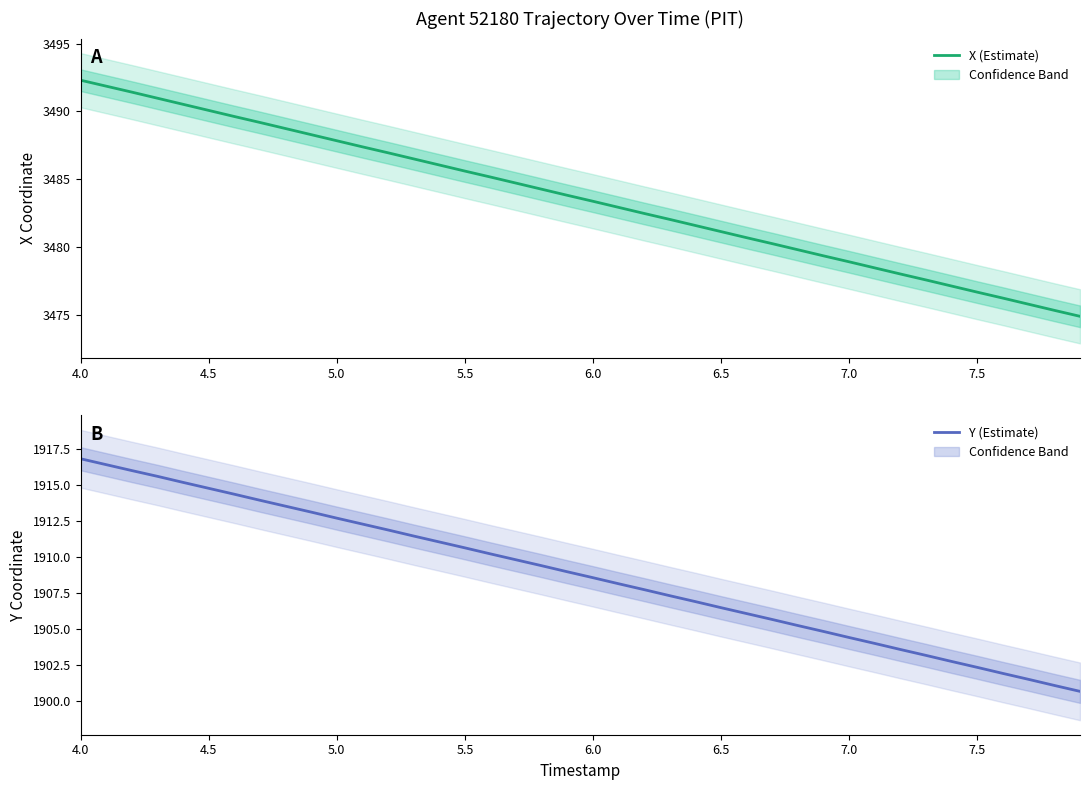

How many categories are shown in the chart?

40